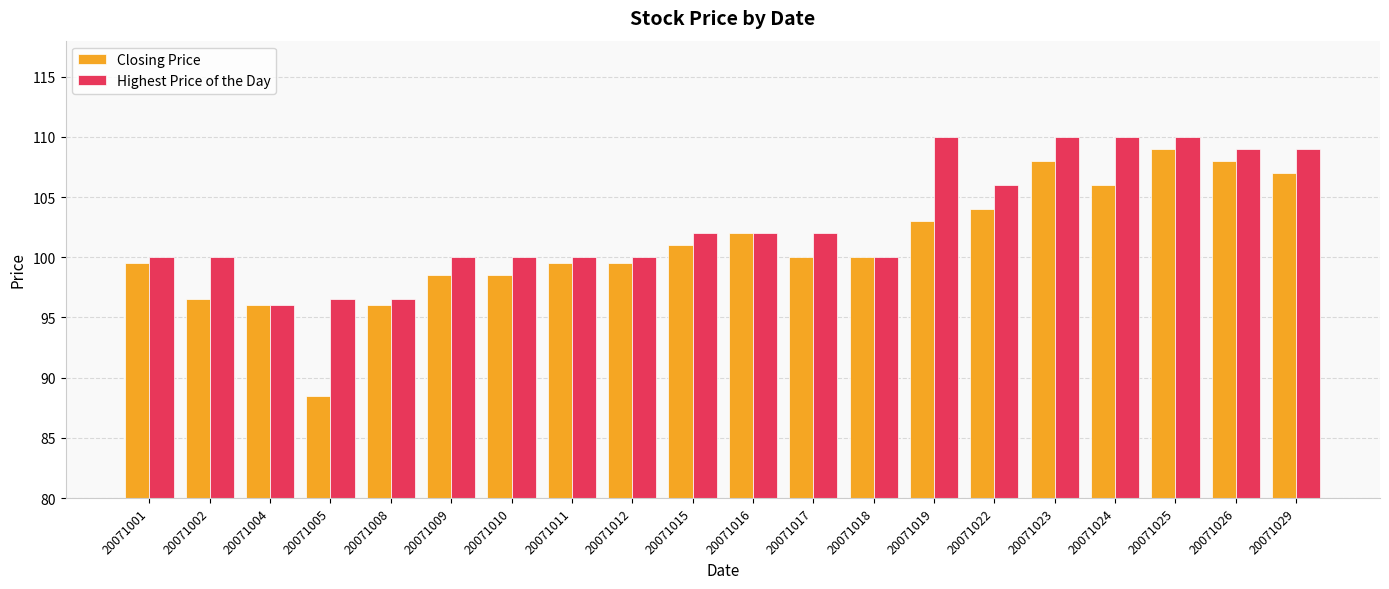

Reading left to right, transcribe all the data shown in this chart.

Closing Price: 20071001=99.5	20071002=96.5	20071004=96.0	20071005=88.5	20071008=96.0	20071009=98.5	20071010=98.5	20071011=99.5	20071012=99.5	20071015=101.0	20071016=102.0	20071017=100.0	20071018=100.0	20071019=103.0	20071022=104.0	20071023=108.0	20071024=106.0	20071025=109.0	20071026=108.0	20071029=107.0
Highest Price of the Day: 20071001=100.0	20071002=100.0	20071004=96.0	20071005=96.5	20071008=96.5	20071009=100.0	20071010=100.0	20071011=100.0	20071012=100.0	20071015=102.0	20071016=102.0	20071017=102.0	20071018=100.0	20071019=110.0	20071022=106.0	20071023=110.0	20071024=110.0	20071025=110.0	20071026=109.0	20071029=109.0